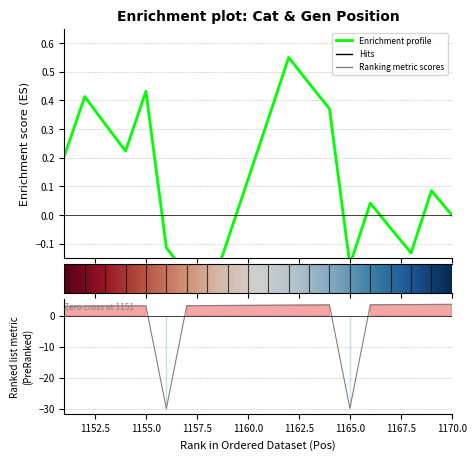

The value at 1166 is 3.5. True or false?

True